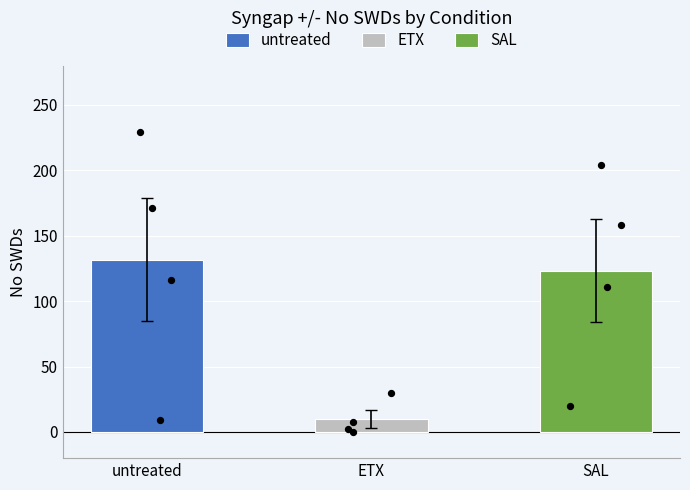

Which series has the largest total across all categories?

untreated